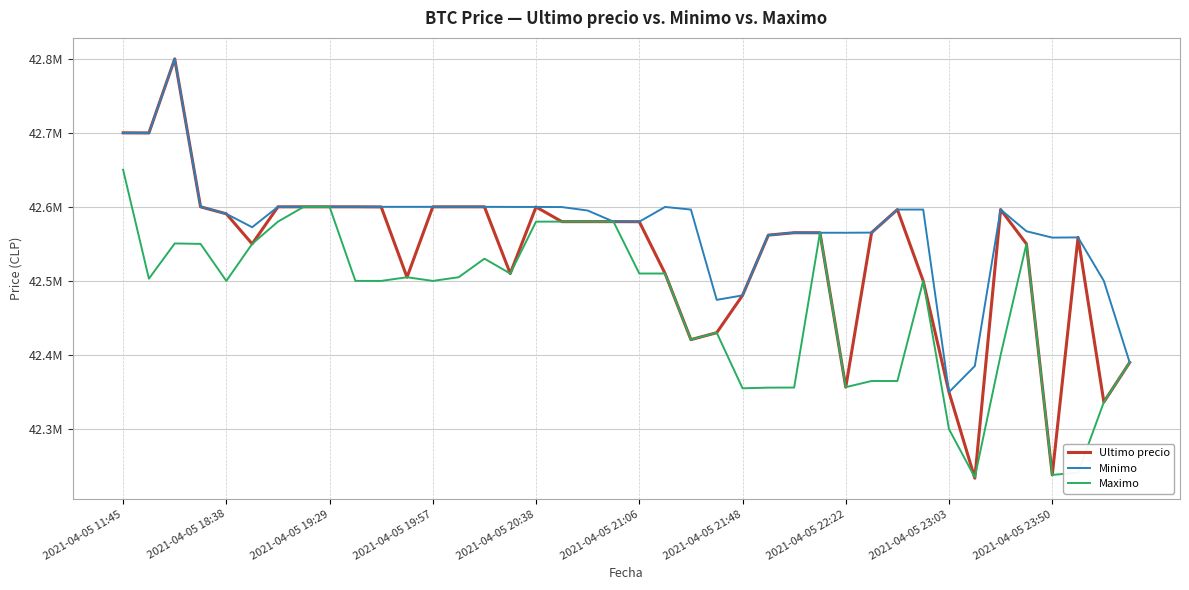

Reading left to right, list all the values displayed in this chart.

Ultimo precio: 42699809	42699652	42799603	42600000	42590528	42550000	42600000	42599999	42600000	42600000	42599821	42505000	42599989	42600000	42599989	42510020	42599821	42580000	42580000	42580001	42579906	42510010	42420811	42430171	42480538	42561803	42565069	42565011	42356695	42565201	42596287	42500000	42350000	42233851	42596298	42550000	42238301	42558737	42336600	42389999
Minimo: 42699808	42699652	42799603	42600000	42590528	42572453	42600000	42600000	42600000	42600000	42599989	42599989	42599989	42600000	42599989	42599833	42599821	42599664	42595000	42580001	42579906	42599809	42596298	42474474	42480501	42561802	42565022	42565011	42565010	42565201	42596287	42596298	42350000	42385200	42596298	42567060	42558437	42558737	42500000	42390000
Maximo: 42650000	42503040	42550570	42550000	42500020	42550000	42580000	42599999	42599999	42500030	42500030	42505000	42500030	42505000	42530010	42510020	42580000	42580000	42580000	42580000	42510010	42510010	42420811	42430171	42355170	42356050	42356180	42565010	42356695	42365010	42365000	42500000	42300000	42235000	42400000	42550000	42238301	42241399	42336615	42389999